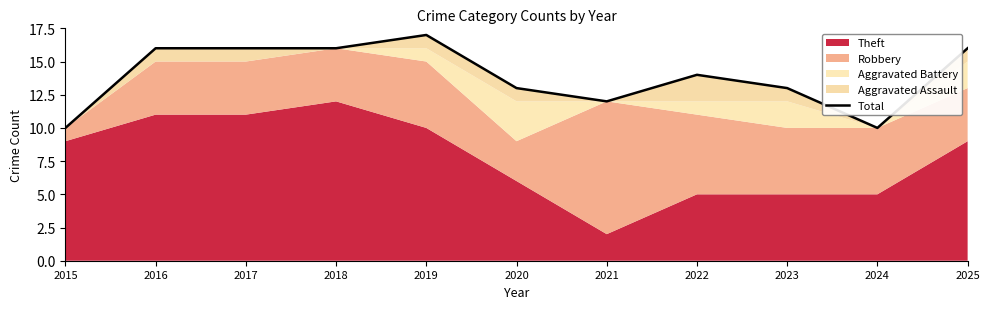

How many values are below 14?

5